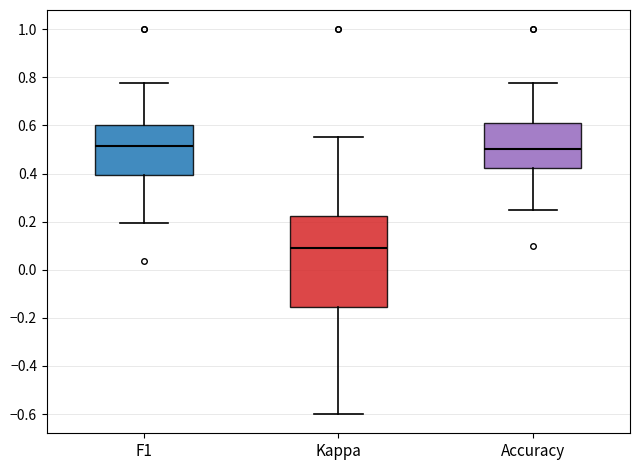

Reading left to right, transcribe this box plot: for each box, give where its median line is, the range the box spans, and where its two whiskers end, as read against the y-axis. The values are not printed on the chart, so give them approximately, as read against the axis.

F1: median 0.52, box 0.40 to 0.60, whiskers 0.20 to 0.78
Kappa: median 0.08, box -0.16 to 0.22, whiskers -0.60 to 0.56
Accuracy: median 0.50, box 0.42 to 0.62, whiskers 0.26 to 0.78